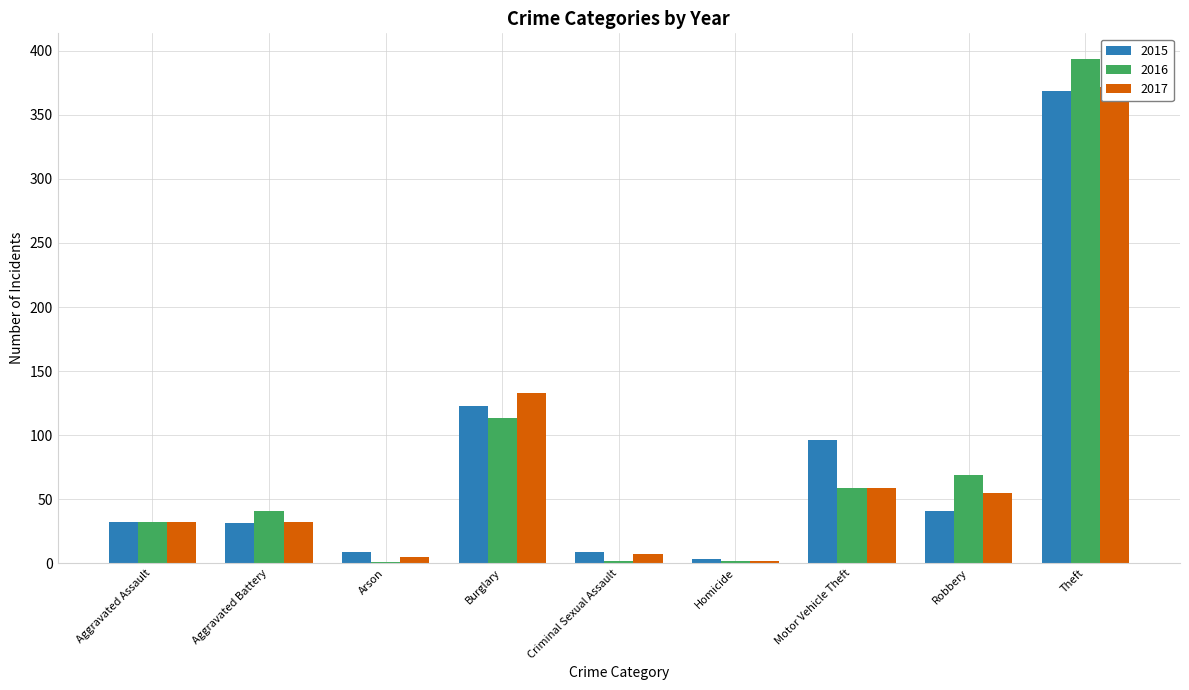

How many data points in 2015 are less than 32?

4